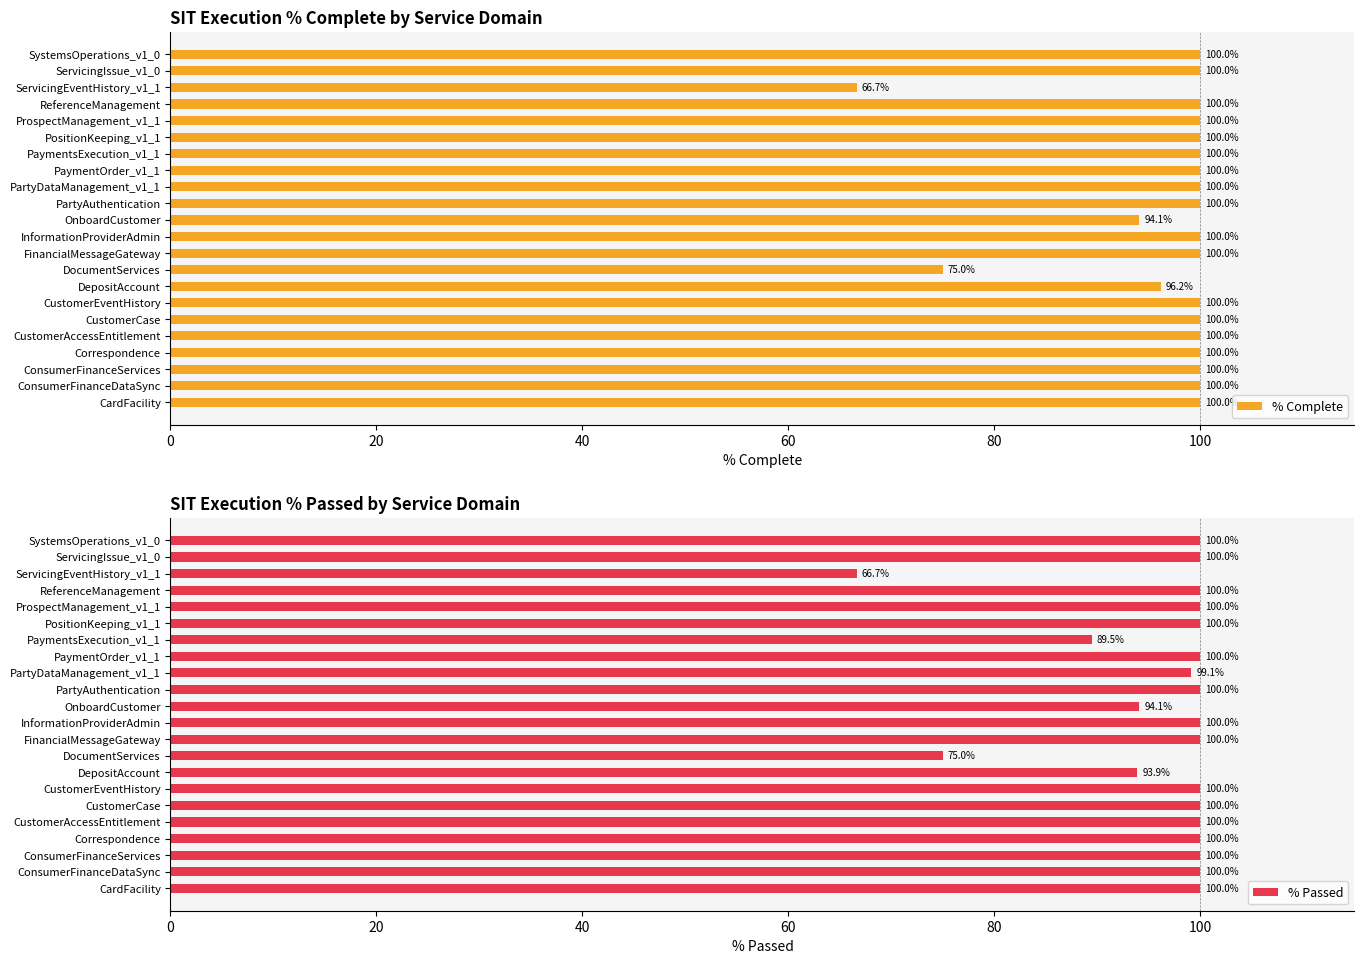

The % Complete series shows 100.0 at PaymentsExecution_v1_1. True or false?

True